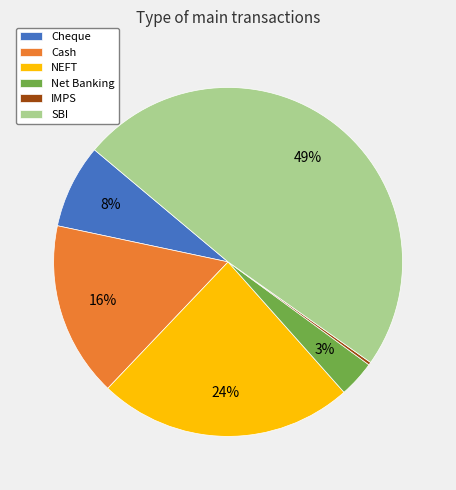

To the nearest percent, what is the average slice percentage?

17%